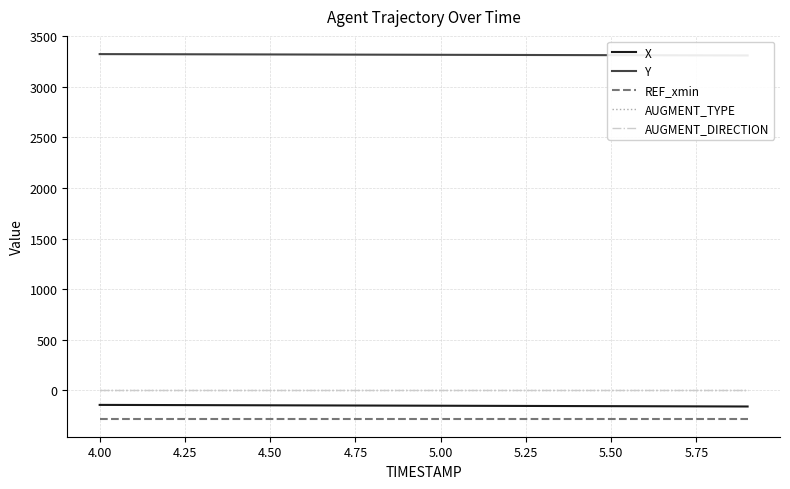

What is the difference between the highest and lowest values at 4.25?

3603.2